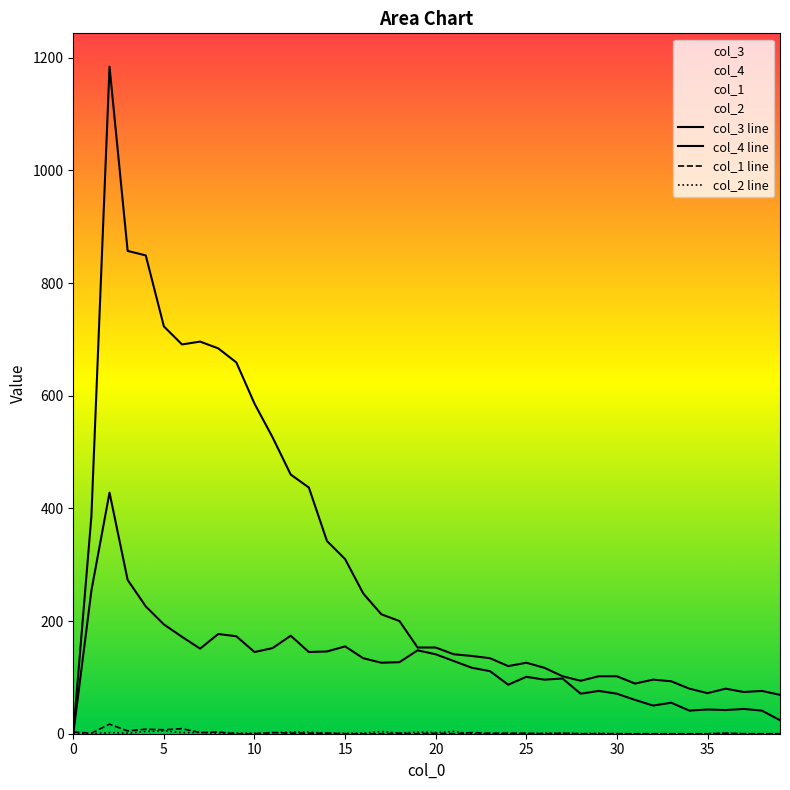

At 10, list the series in order from smallest to largest.

col_2 line, col_1 line, col_4 line, col_3 line